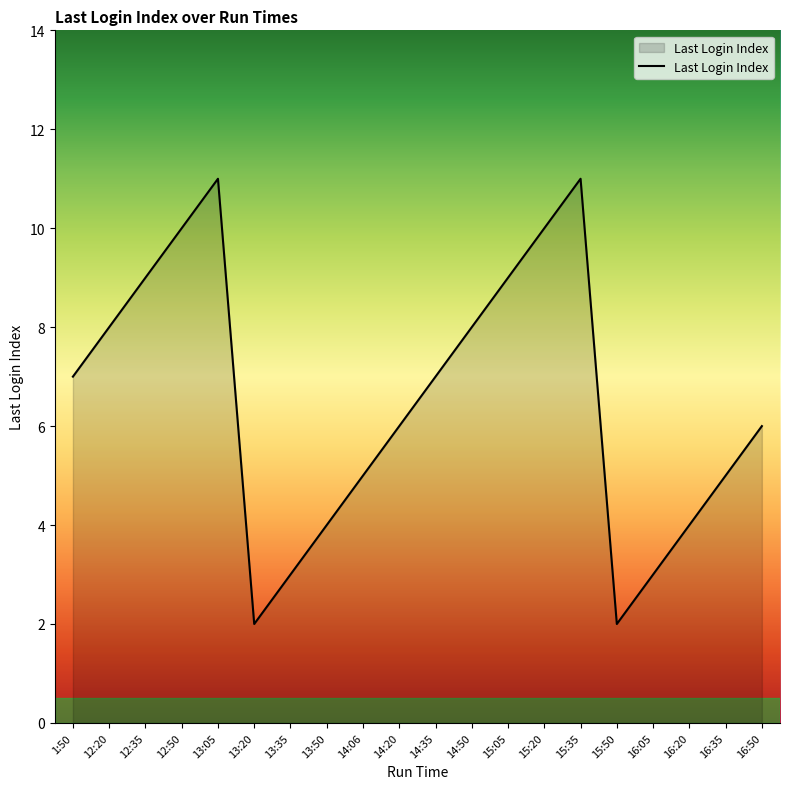

The chart shows a value of 8 at 14:50. True or false?

True